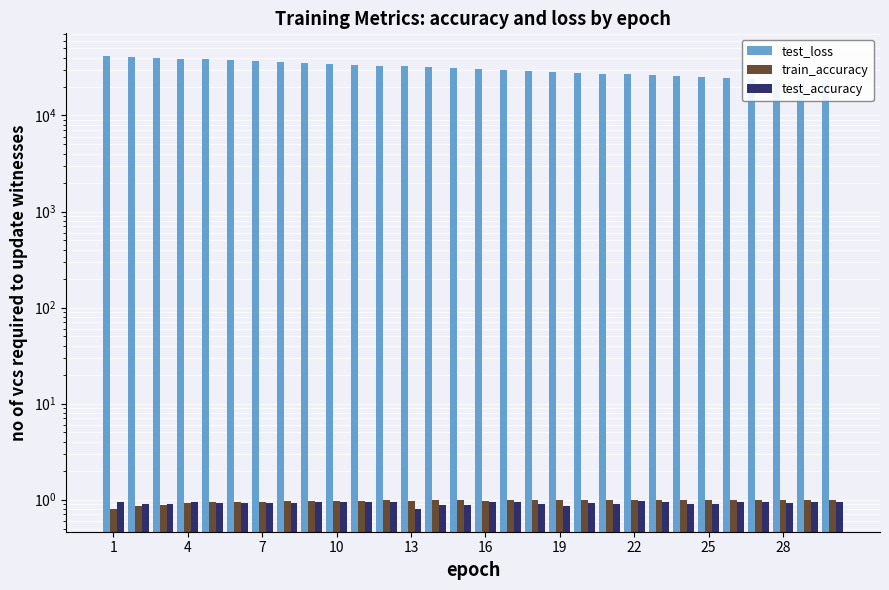

What is the minimum value for train_accuracy?

0.8